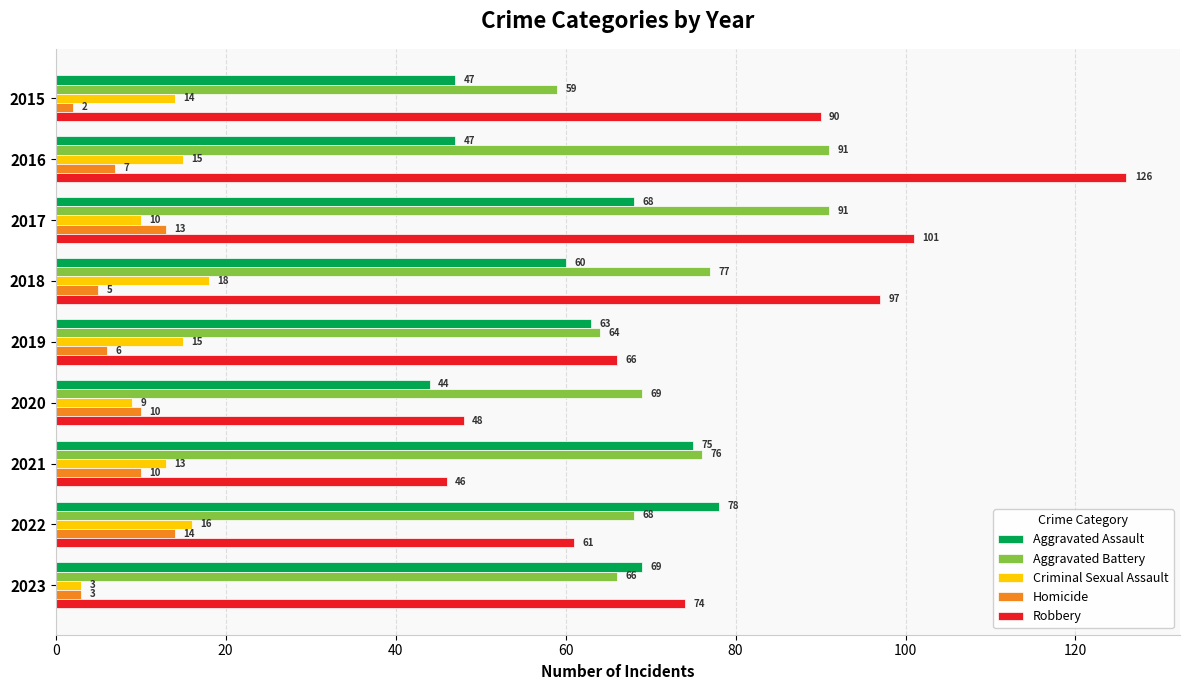

The value of Aggravated Battery at 2015 is 59. True or false?

True